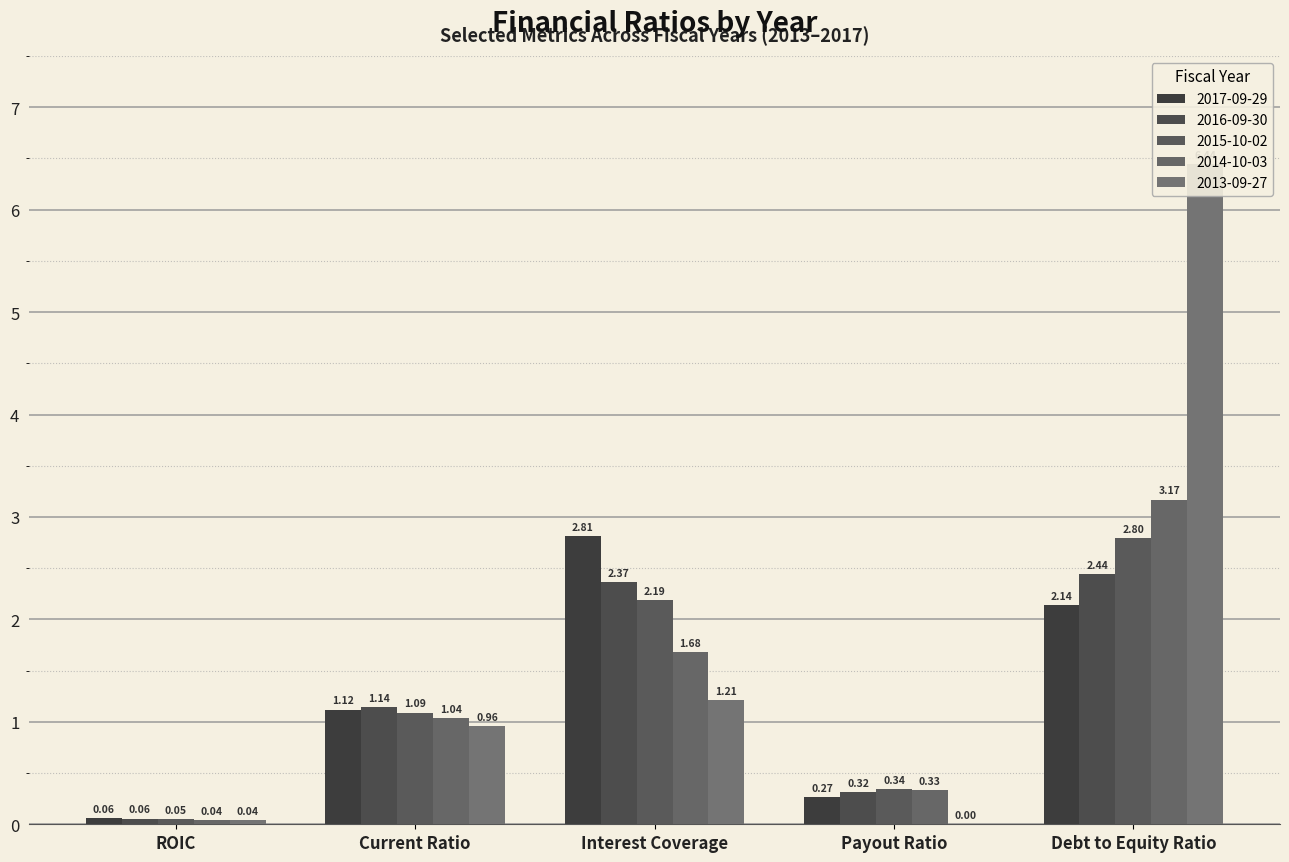

Is the value of 2017-09-29 at Current Ratio greater than the value of 2014-10-03 at Payout Ratio?

Yes